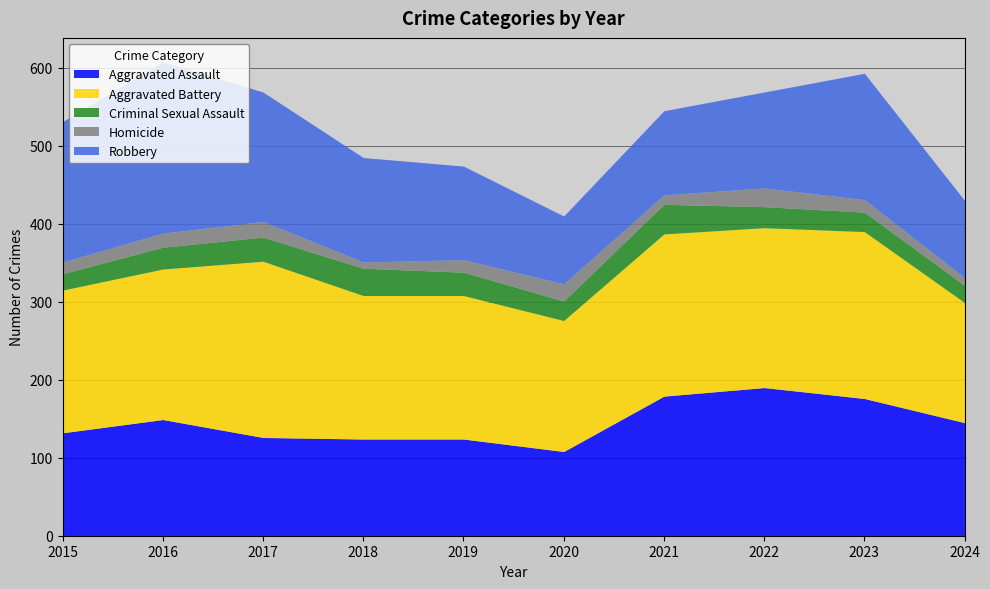

Reading left to right, transcribe all the data shown in this chart.

Aggravated Assault: 132	149	126	124	124	108	179	190	176	145
Aggravated Battery: 183	193	226	184	184	168	208	205	214	154
Criminal Sexual Assault: 21	28	31	35	30	25	38	27	25	22
Homicide: 15	18	20	8	16	22	12	24	16	10
Robbery: 180	220	166	134	120	87	108	123	162	99